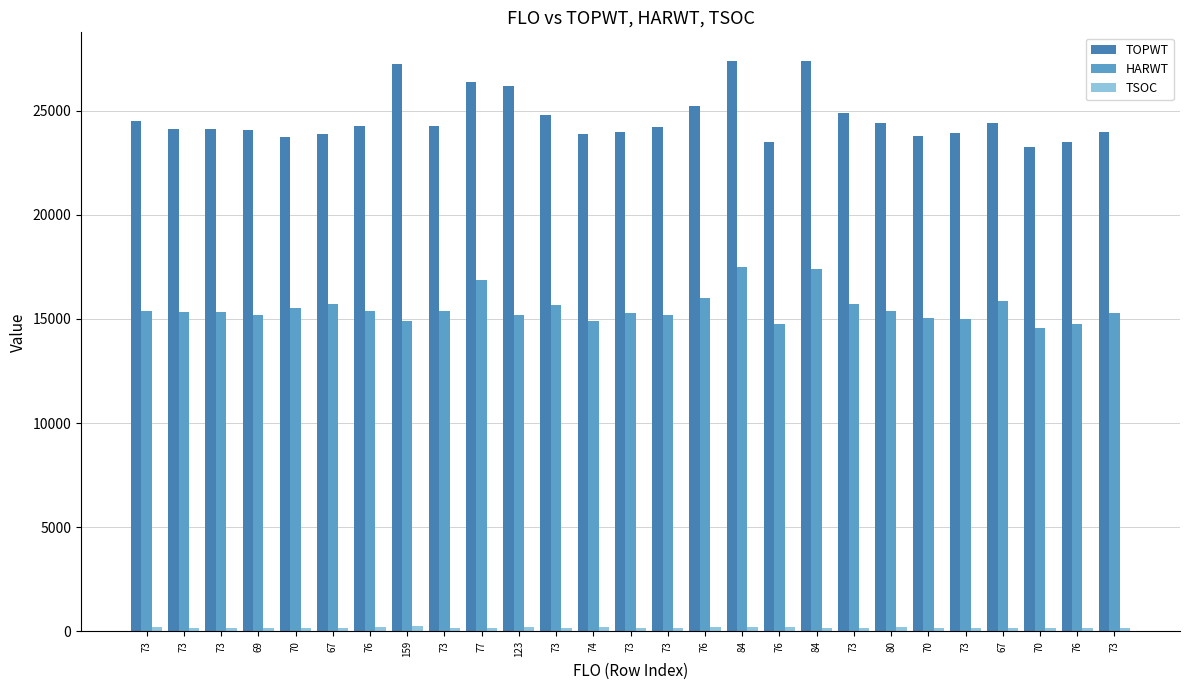

Is it true that TOPWT equals 24243 at 73?

True